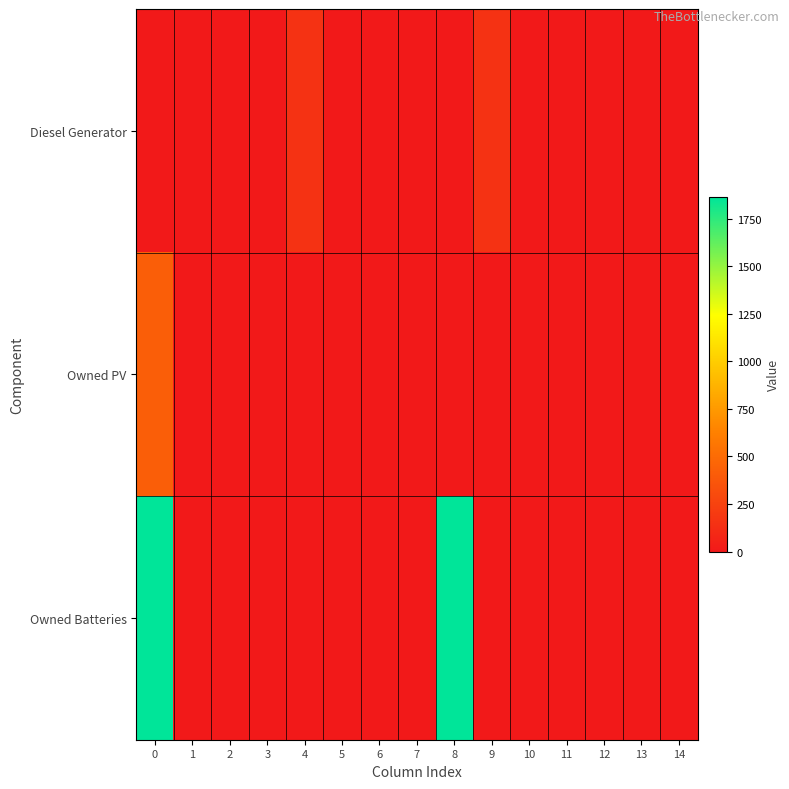

Reading right to left, transcribe all the data shown in this chart.

Diesel Generator: 14=0.0	13=0.0	12=0.0	11=0.0	10=0.0	9=154.0	8=0.0	7=0.0	6=0.0	5=0.0	4=154.0	3=0.0	2=0.0	1=0.0	0=0.0
Owned PV: 14=0.0	13=0.0	12=0.0	11=0.0	10=0.0	9=0.0	8=0.0	7=0.0	6=0.0	5=0.0	4=0.0	3=0.0	2=0.0	1=0.0	0=421.0
Owned Batteries: 14=0.0	13=0.0	12=0.0	11=0.0	10=0.0	9=0.0	8=1863.0	7=0.0	6=0.0	5=0.0	4=0.0	3=0.0	2=0.0	1=0.0	0=1863.0